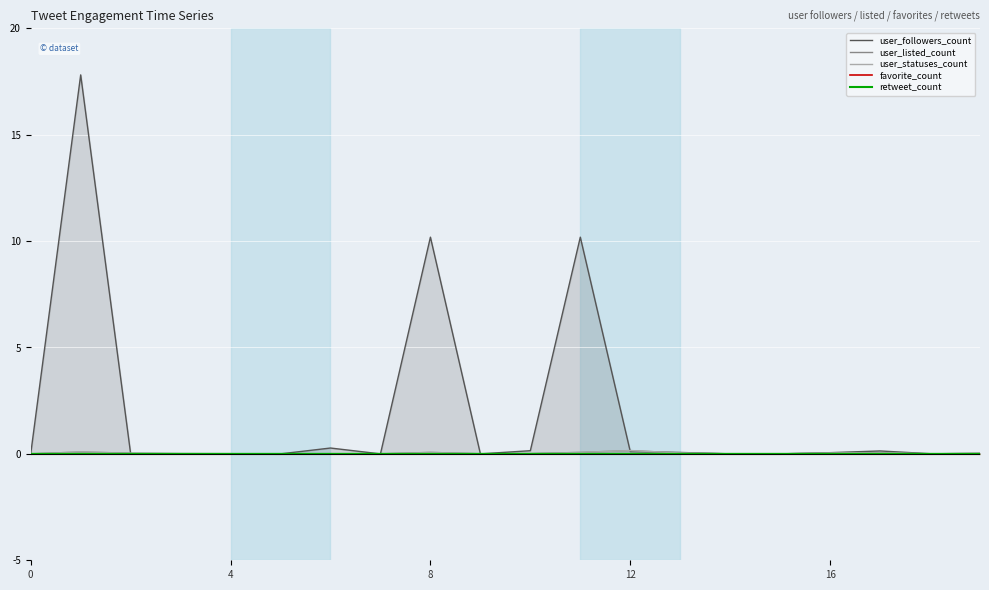

True or false: user_followers_count has more than 2 interior local peaks.

True